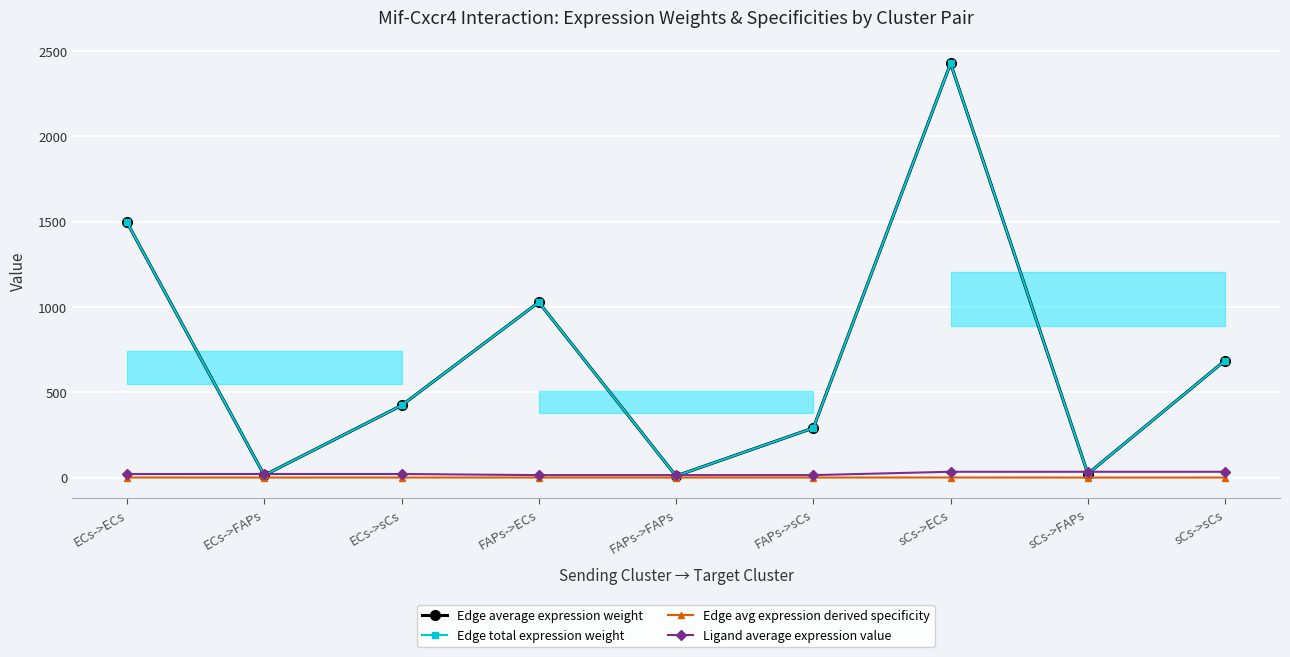

How many lines are shown in the chart?

4